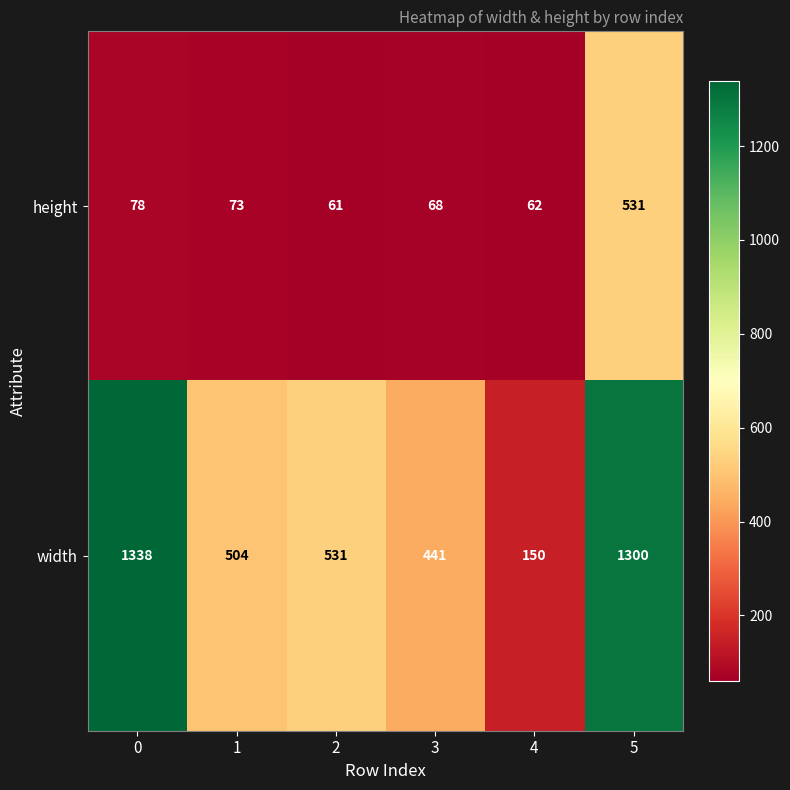

What is the spread (max minus min) of values at 2?

470